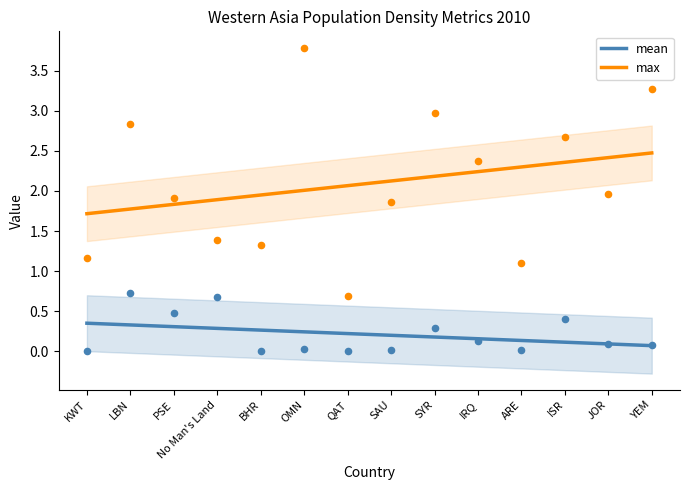

Is the value of mean at QAT greater than the value of max at BHR?

No